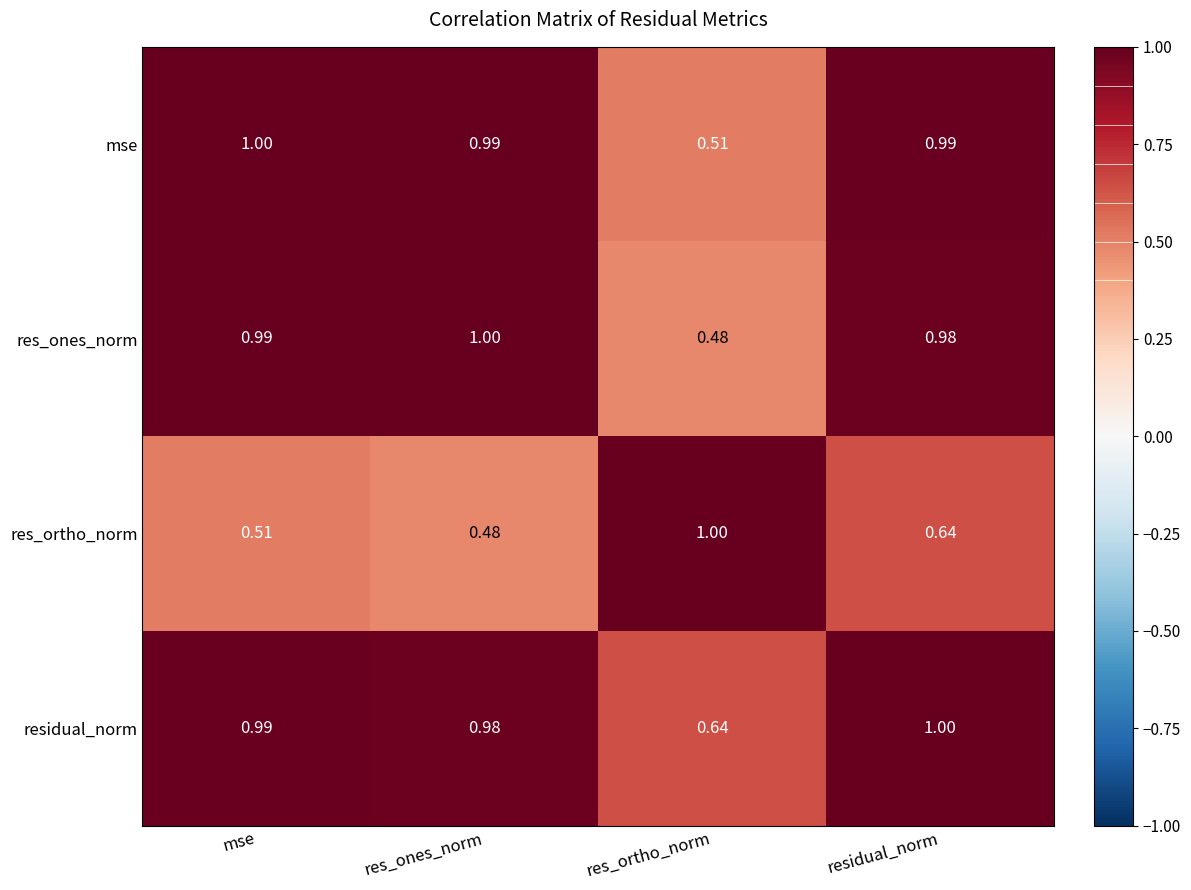

Which category has the lowest value in the res_ortho_norm series?

res_ones_norm